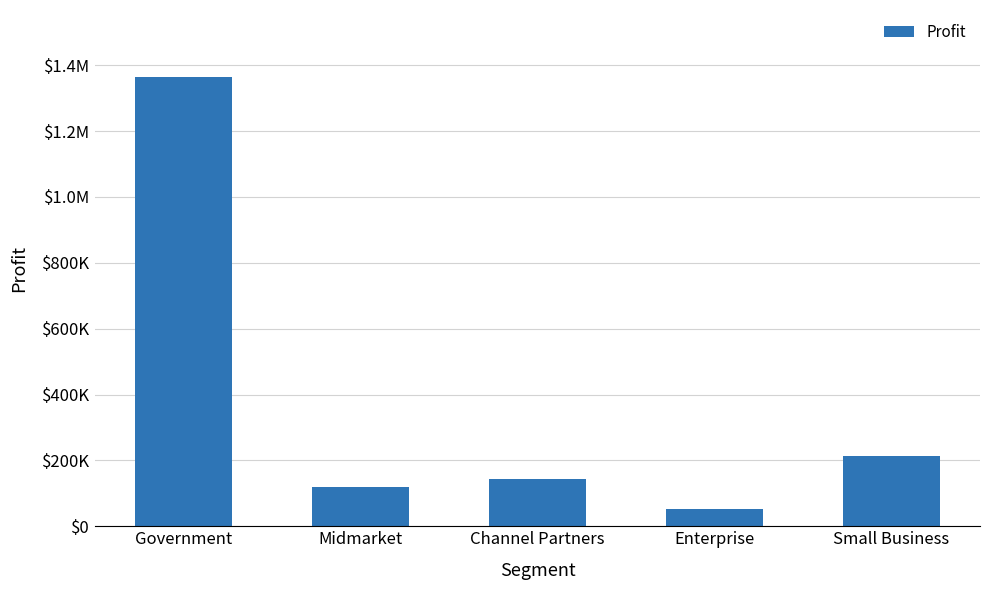

Are the bars horizontal?

No